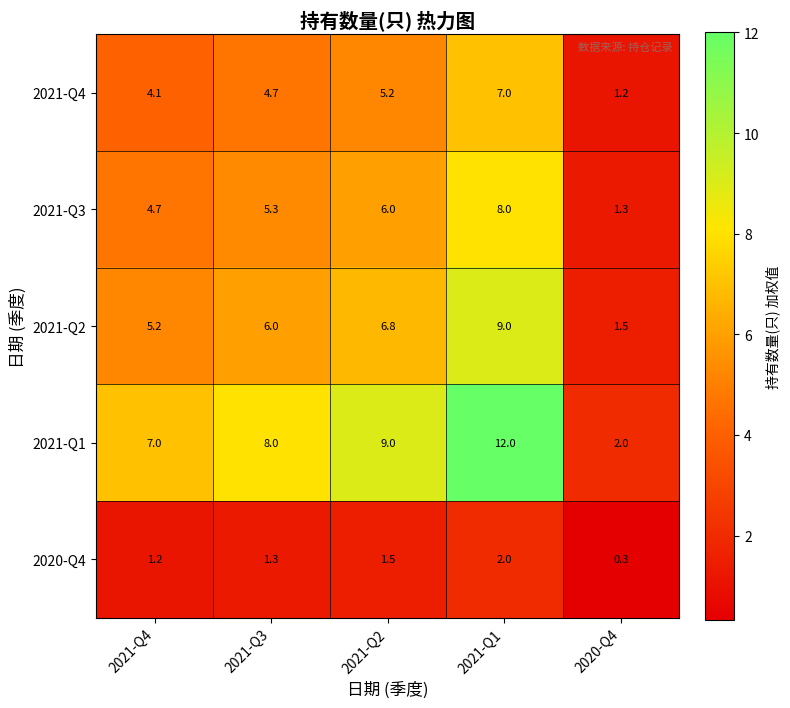

Reading right to left, list all the values displayed in this chart.

2021-Q4: 2020-Q4=1.2	2021-Q1=7.0	2021-Q2=5.2	2021-Q3=4.7	2021-Q4=4.1
2021-Q3: 2020-Q4=1.3	2021-Q1=8.0	2021-Q2=6.0	2021-Q3=5.3	2021-Q4=4.7
2021-Q2: 2020-Q4=1.5	2021-Q1=9.0	2021-Q2=6.8	2021-Q3=6.0	2021-Q4=5.2
2021-Q1: 2020-Q4=2.0	2021-Q1=12.0	2021-Q2=9.0	2021-Q3=8.0	2021-Q4=7.0
2020-Q4: 2020-Q4=0.3	2021-Q1=2.0	2021-Q2=1.5	2021-Q3=1.3	2021-Q4=1.2